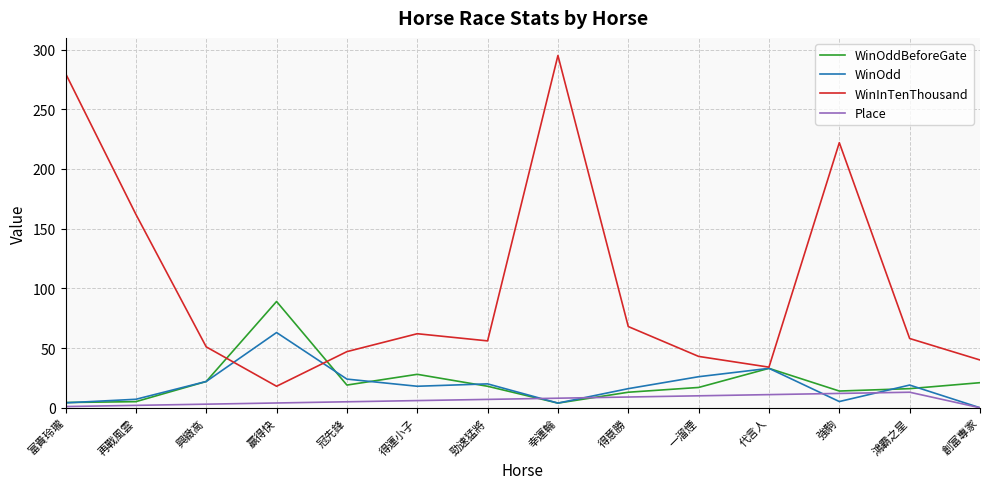

How many lines are shown in the chart?

4